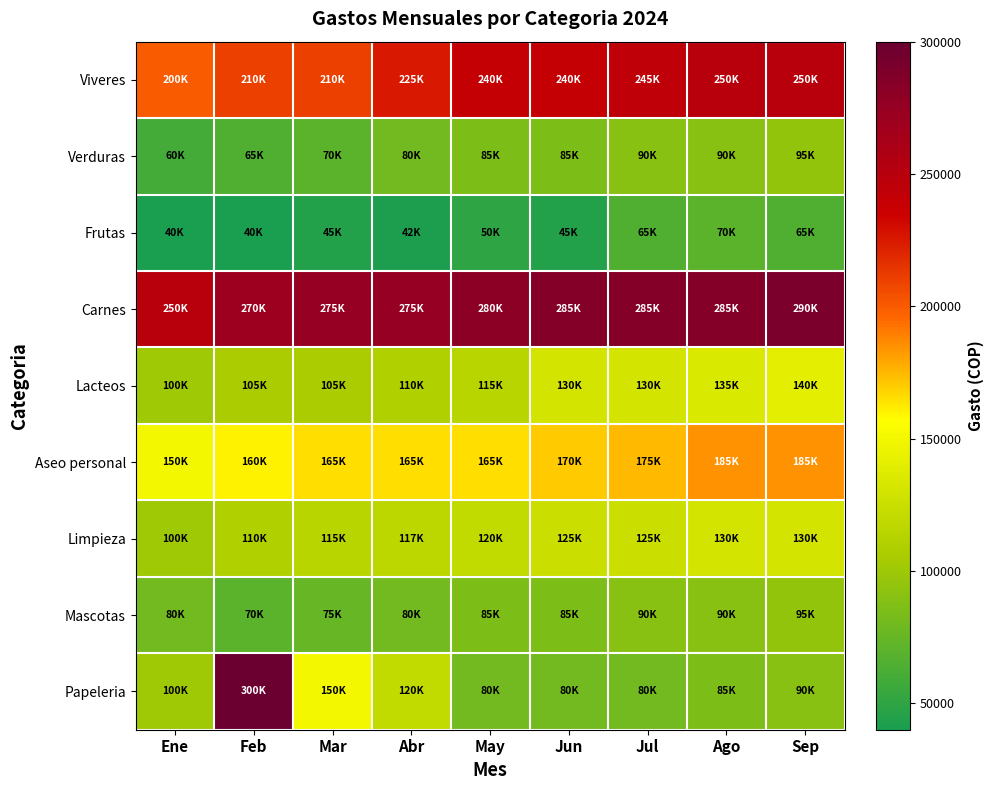

What is the minimum value shown in the chart?

40000